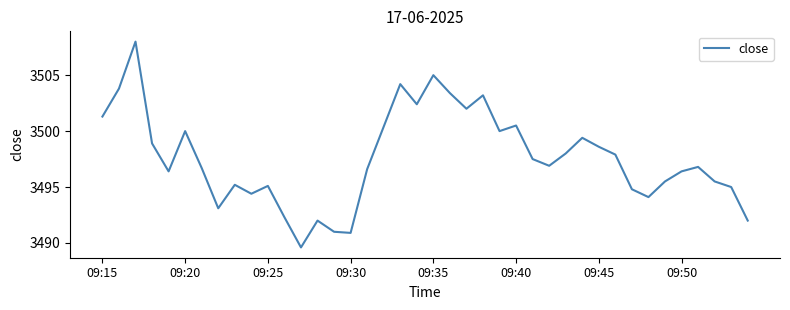

What is the difference between the maximum and minimum values?

18.4